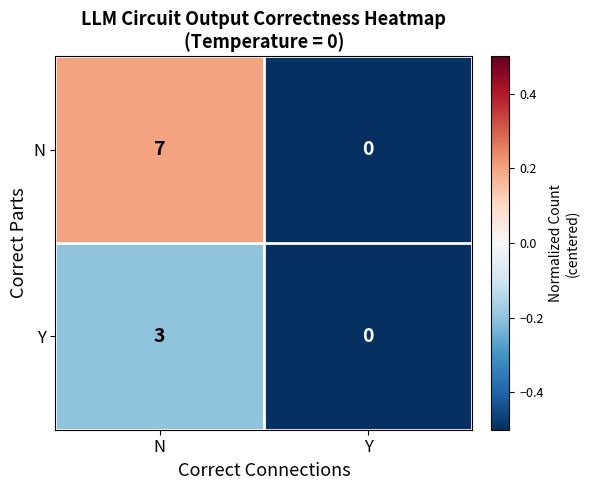

Count the number of categories in the chart.

2